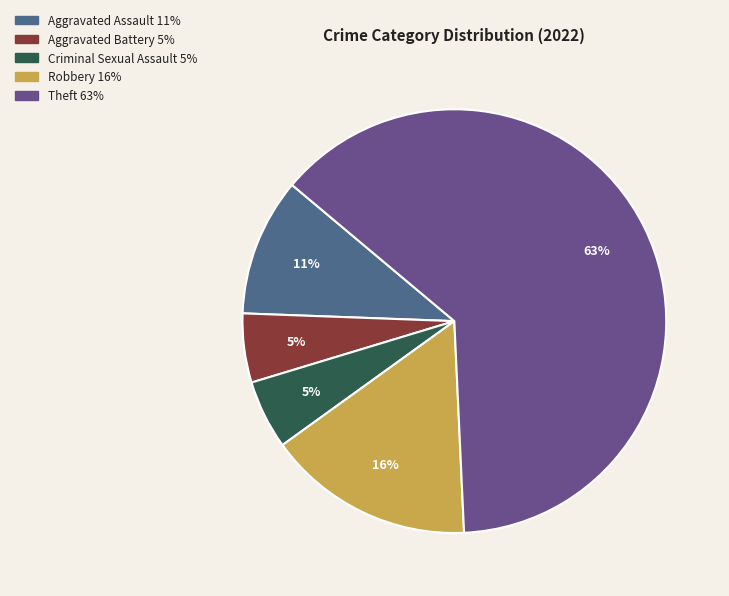

Count the number of slices in the pie.

5